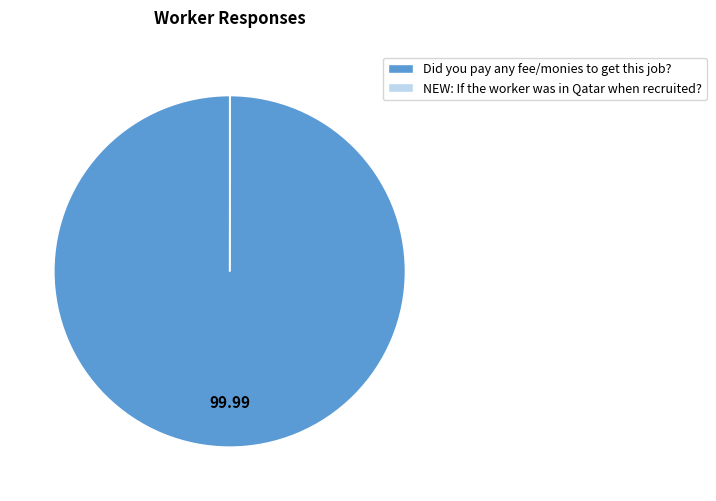

Which slice is the largest?

Did you pay any fee/monies to get this job?